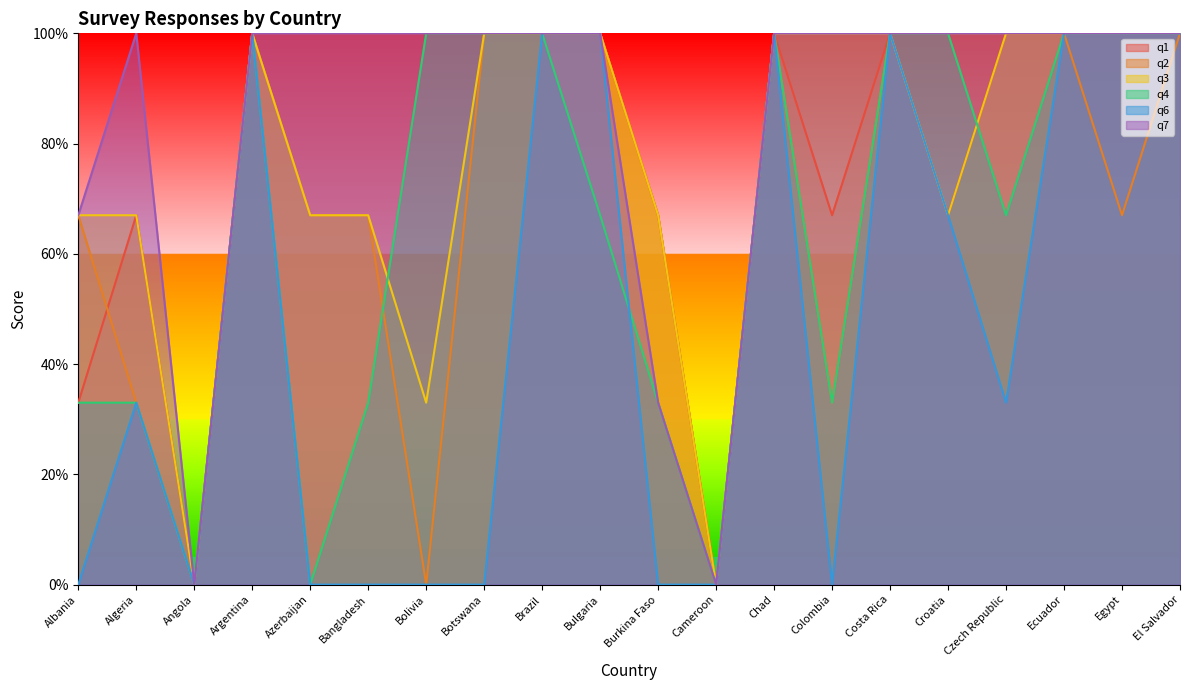

Which category has the highest value in the q3 series?

Argentina